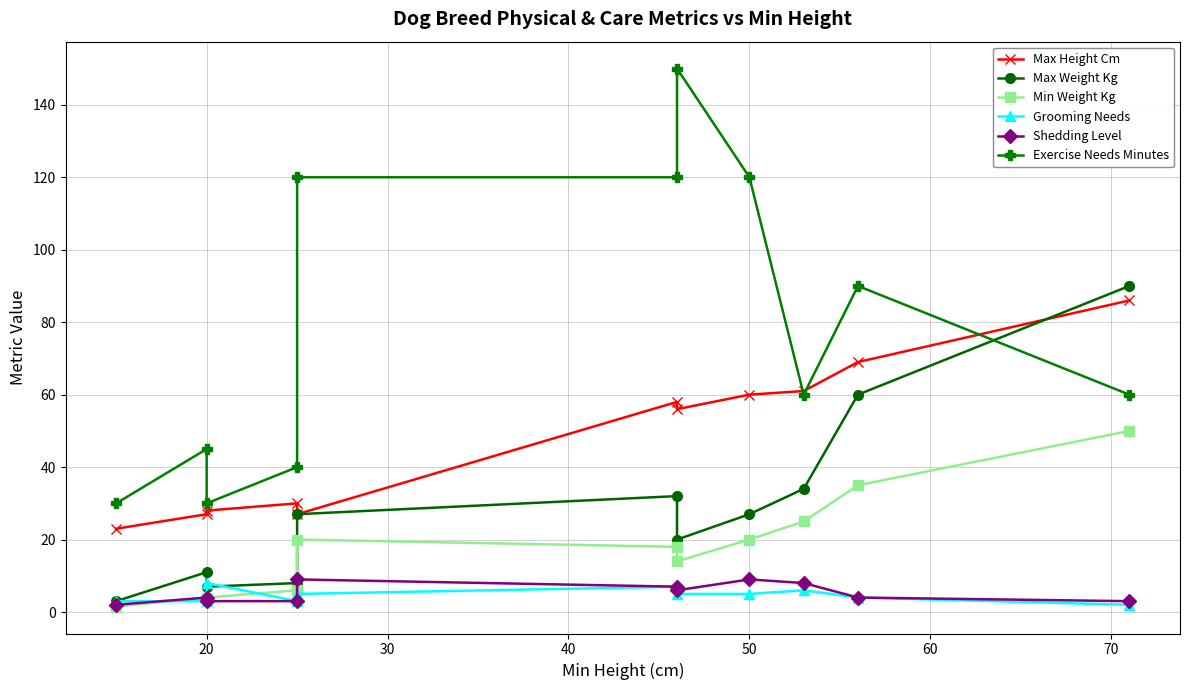

How many interior local valleys does the Max Weight Kg series have?

2